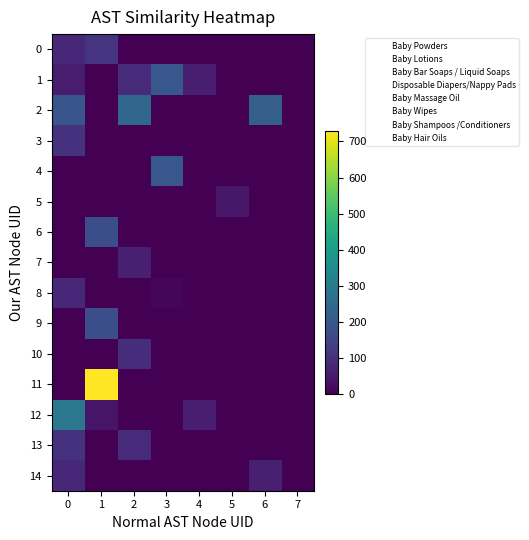

Reading left to right, extract all data points from this chart.

0: 0=83	1=110	2=0	3=0	4=0	5=0	6=0	7=0
1: 0=55	1=0	2=87	3=199	4=62	5=0	6=0	7=0
2: 0=195	1=0	2=240	3=0	4=0	5=0	6=220	7=0
3: 0=105	1=0	2=0	3=0	4=0	5=0	6=0	7=0
4: 0=0	1=0	2=0	3=198	4=0	5=0	6=0	7=0
5: 0=0	1=0	2=0	3=0	4=0	5=48	6=0	7=0
6: 0=0	1=175	2=0	3=0	4=0	5=0	6=0	7=0
7: 0=0	1=0	2=65	3=0	4=0	5=0	6=0	7=0
8: 0=83	1=0	2=0	3=10	4=0	5=0	6=0	7=0
9: 0=0	1=175	2=0	3=0	4=0	5=0	6=0	7=0
10: 0=0	1=0	2=95	3=0	4=0	5=0	6=0	7=0
11: 0=0	1=730	2=0	3=0	4=0	5=0	6=0	7=0
12: 0=290	1=42	2=0	3=0	4=62	5=0	6=0	7=0
13: 0=105	1=0	2=90	3=0	4=0	5=0	6=0	7=0
14: 0=83	1=0	2=0	3=0	4=0	5=0	6=65	7=0